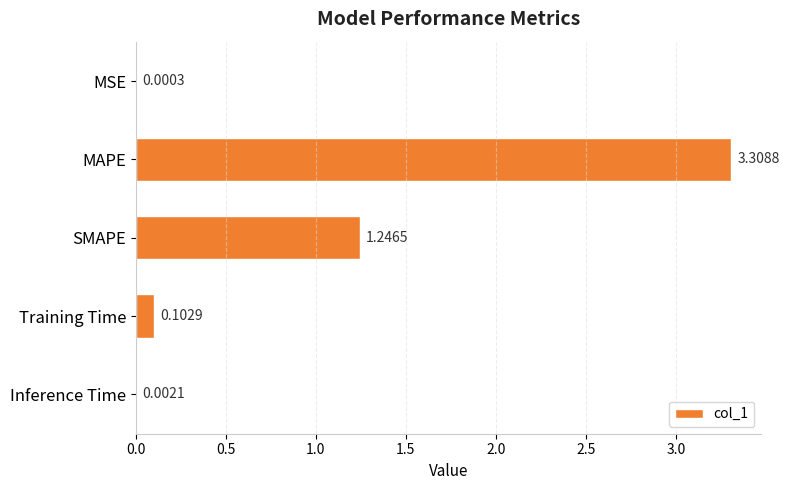

At which category does the chart reach its peak across all series?

MAPE